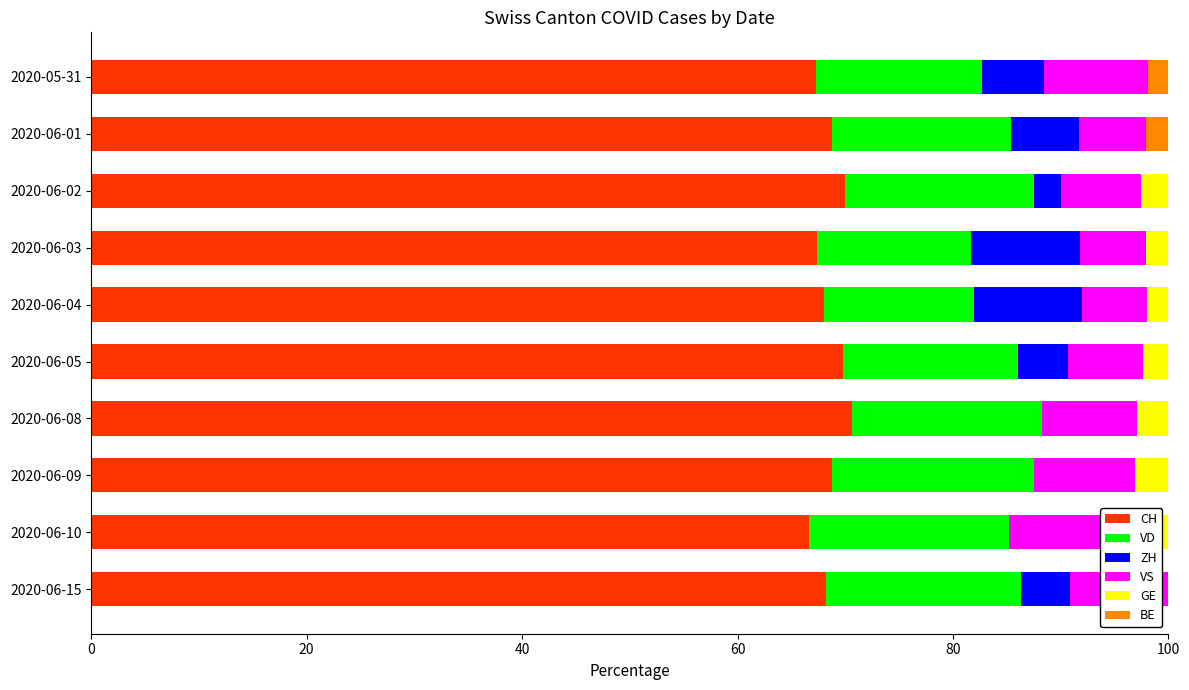

What is the total value across all series at 2020-06-01?

100.0